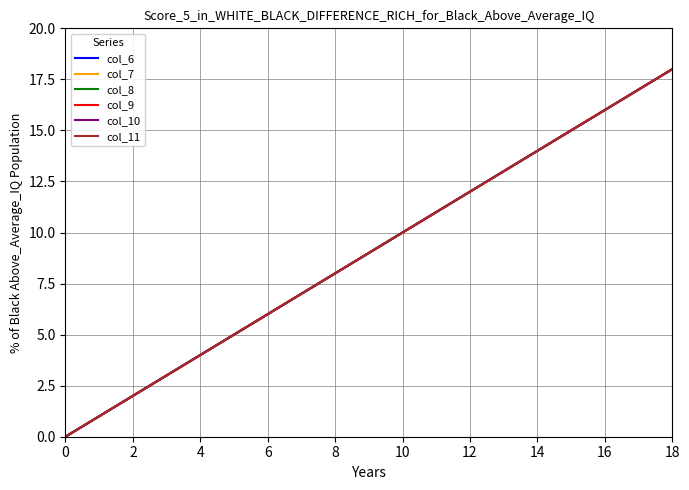

Is this an area chart (filled region under the line)?

No